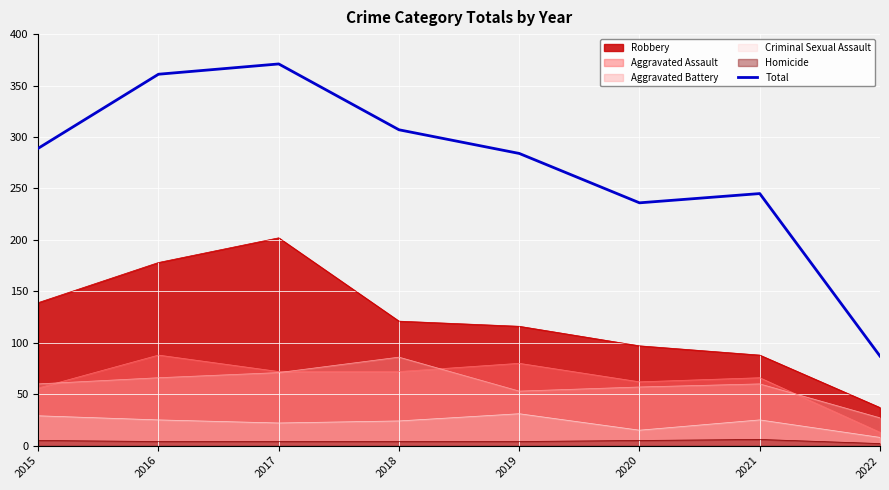

What is the sum of all values?

2180